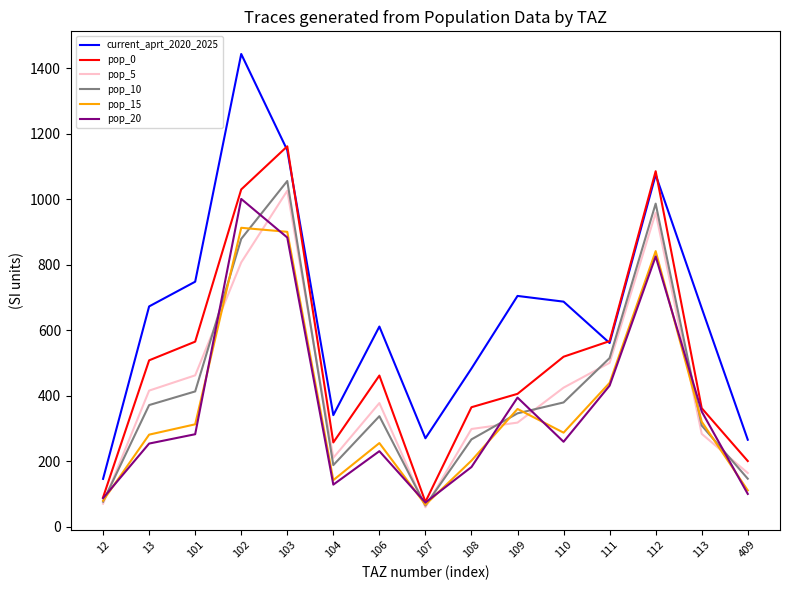

Where does the pop_20 series first go above 259?

101